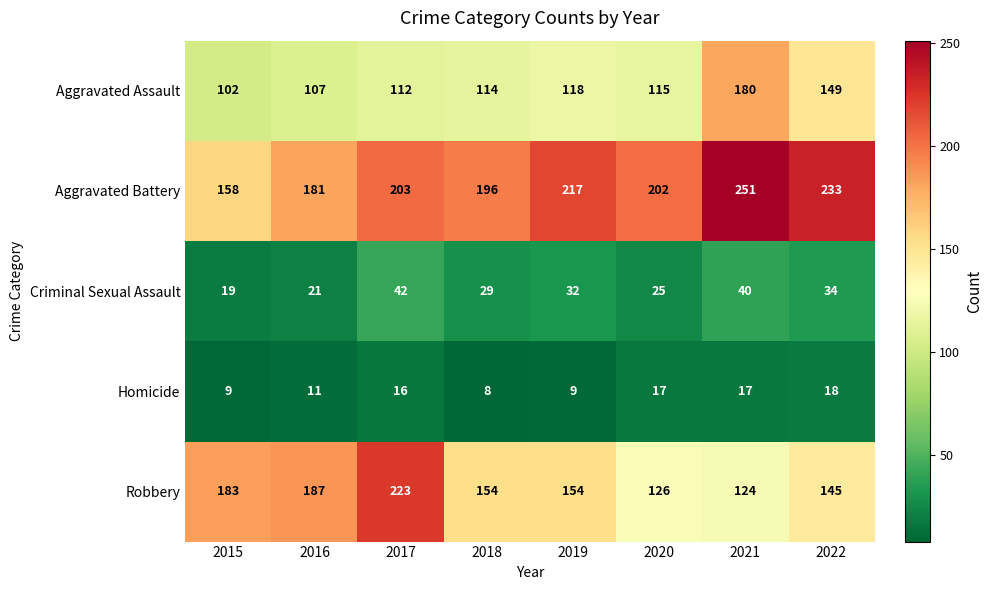

What is the smallest value displayed?

8